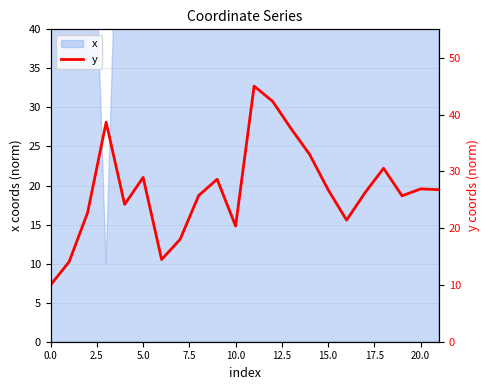

What is the smallest value displayed?

10.0